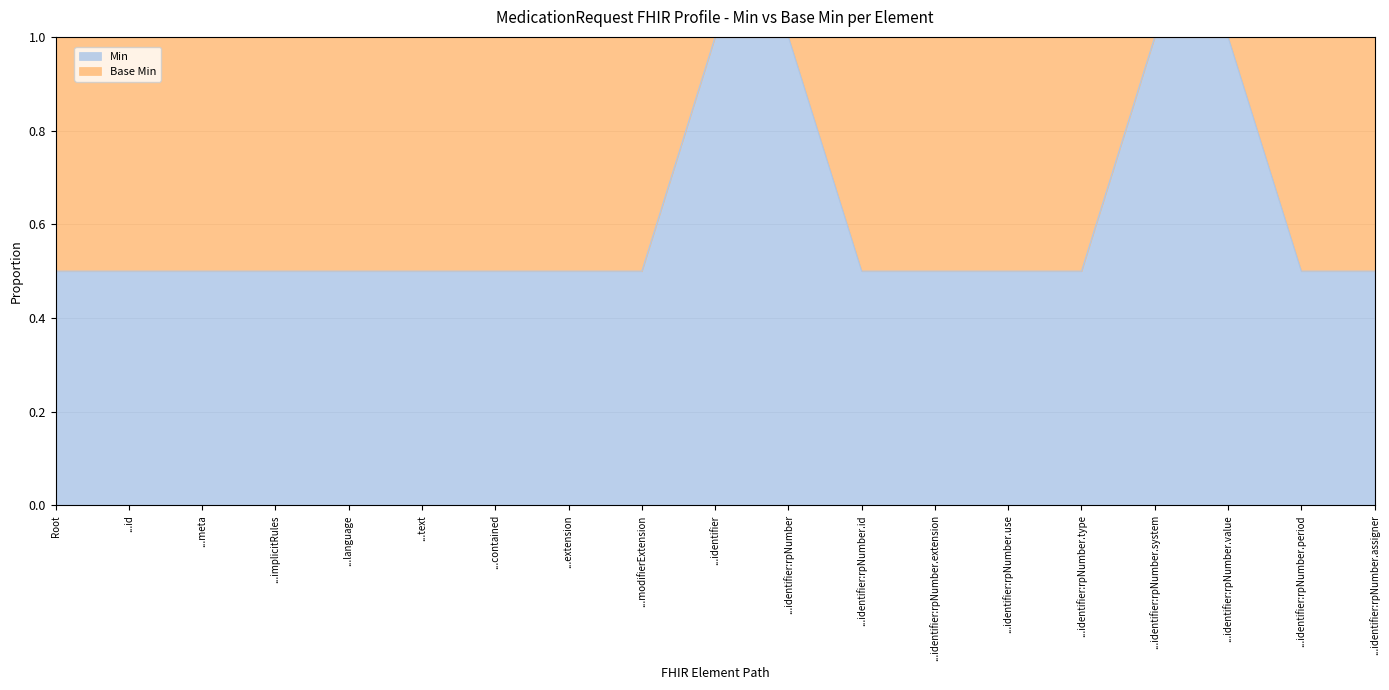

What is the greatest value displayed?

1.0